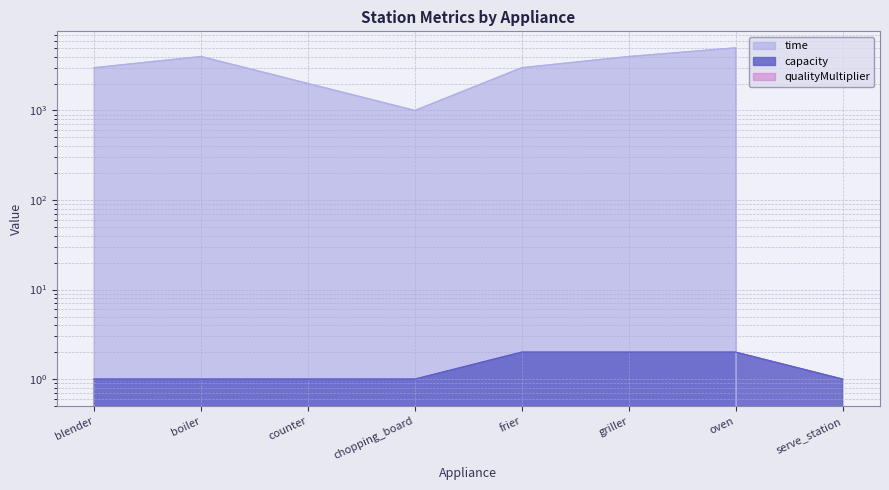

Reading left to right, transcribe all the data shown in this chart.

time: blender=3000	boiler=4000	counter=2000	chopping_board=1000	frier=3000	griller=4000	oven=5000	serve_station=0
capacity: blender=1	boiler=1	counter=1	chopping_board=1	frier=2	griller=2	oven=2	serve_station=1